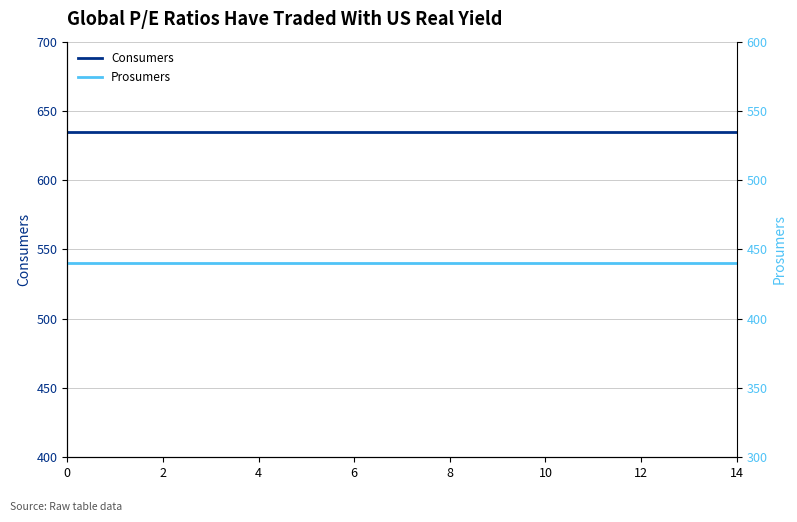

Reading left to right, transcribe all the data shown in this chart.

Consumers: 635	635	635	635	635	635	635	635	635	635	635	635	635	635	635
Prosumers: 440	440	440	440	440	440	440	440	440	440	440	440	440	440	440